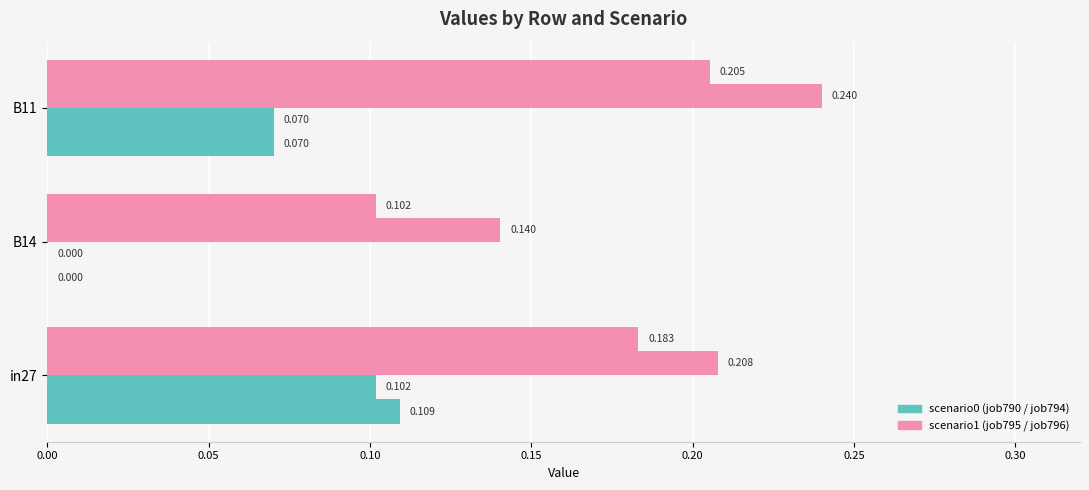

How many data points does each series have?

3